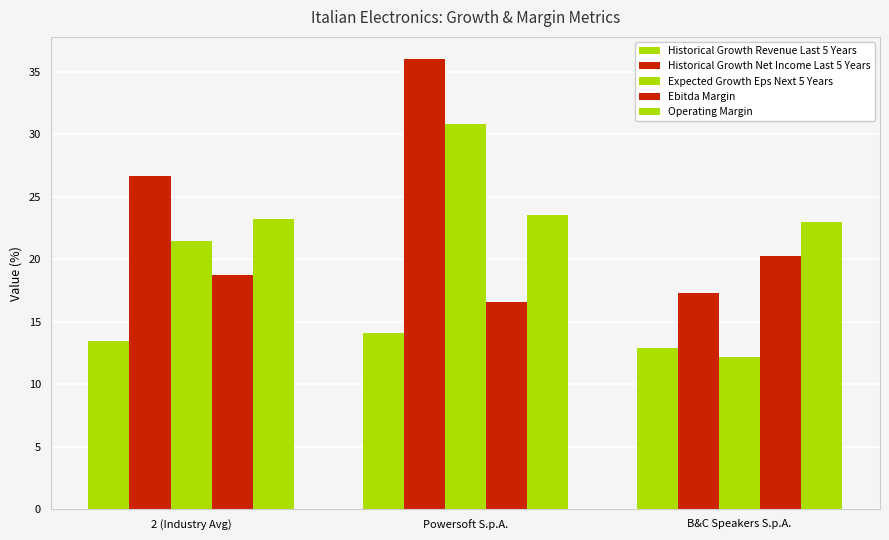

Reading left to right, what are all the values shown in this chart?

Historical Growth Revenue Last 5 Years: 2 (Industry Avg)=13.5	Powersoft S.p.A.=14.1	B&C Speakers S.p.A.=12.9
Historical Growth Net Income Last 5 Years: 2 (Industry Avg)=26.7	Powersoft S.p.A.=36.0	B&C Speakers S.p.A.=17.3
Expected Growth Eps Next 5 Years: 2 (Industry Avg)=21.5	Powersoft S.p.A.=30.8	B&C Speakers S.p.A.=12.2
Ebitda Margin: 2 (Industry Avg)=18.8	Powersoft S.p.A.=16.6	B&C Speakers S.p.A.=20.2
Operating Margin: 2 (Industry Avg)=23.2	Powersoft S.p.A.=23.6	B&C Speakers S.p.A.=23.0